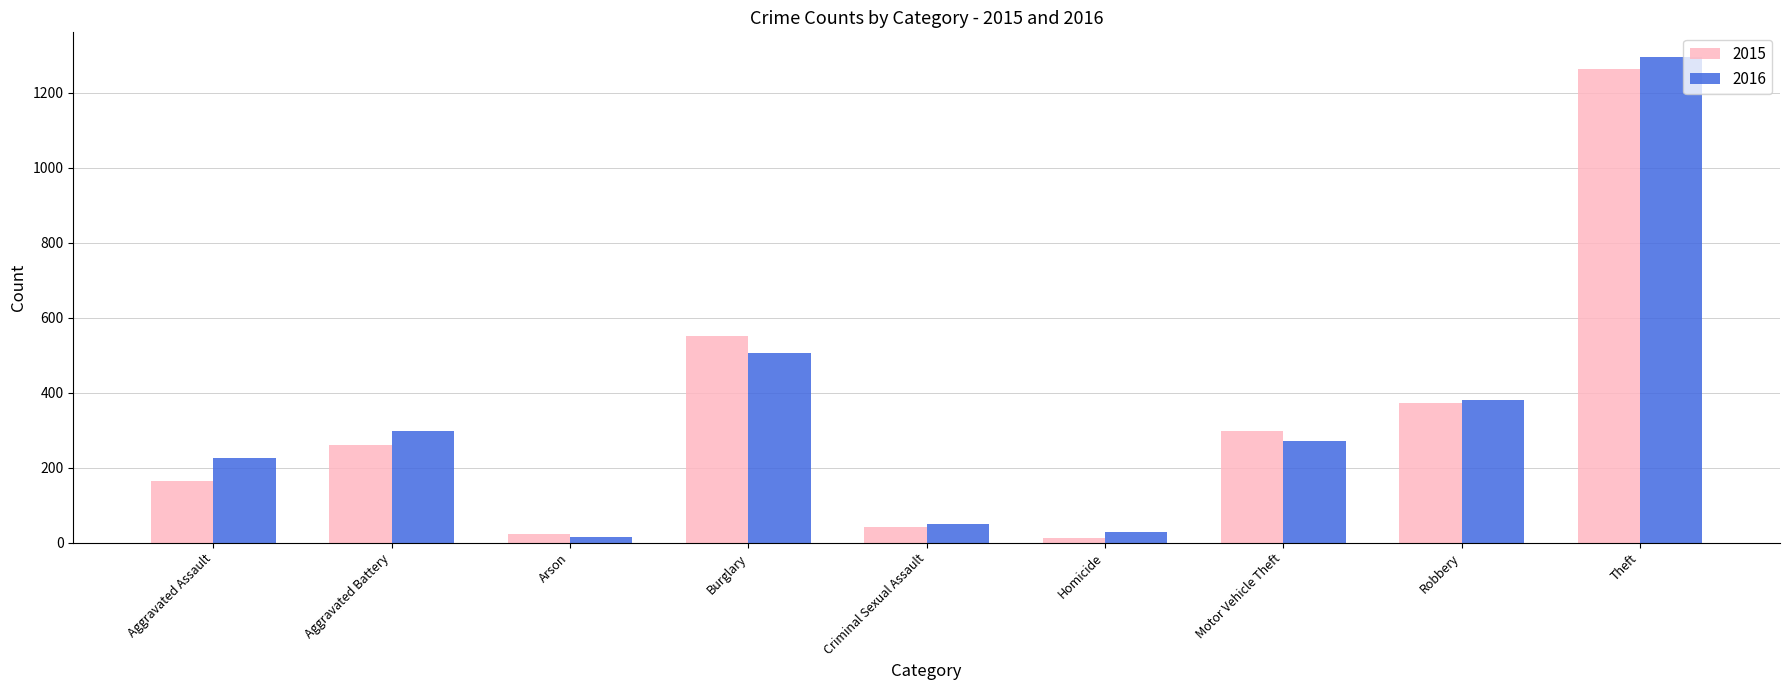

What is the label of the 8th bar from the right?

Aggravated Battery